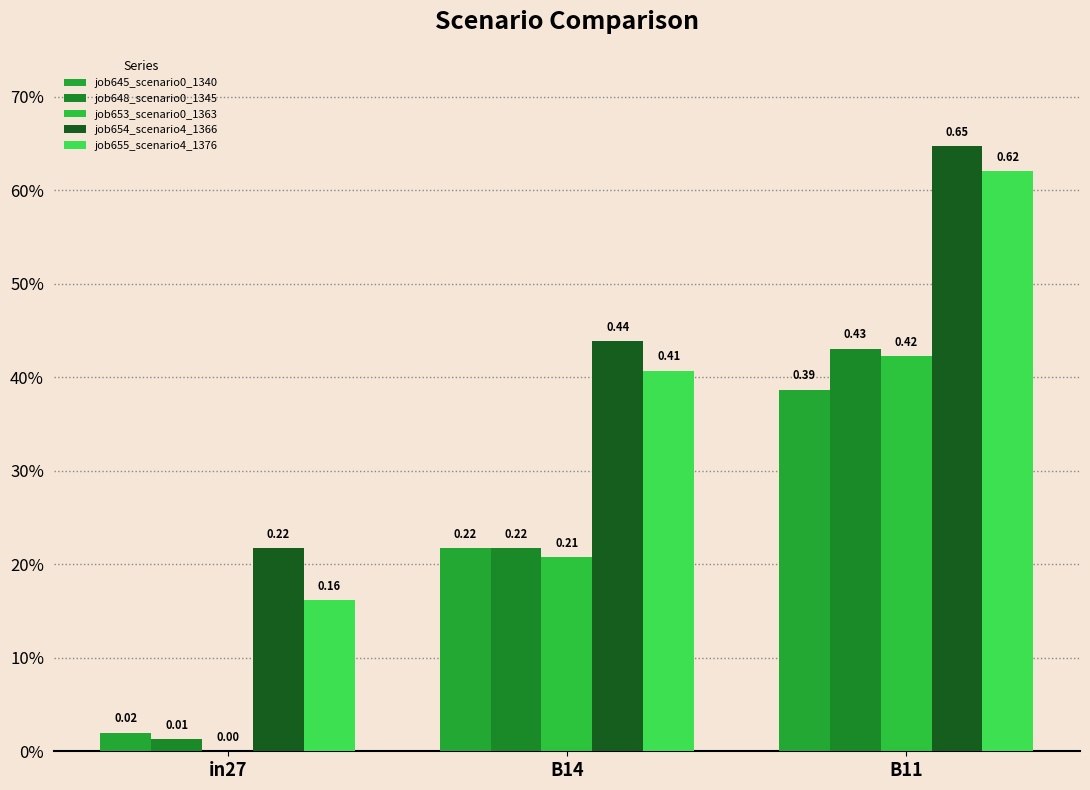

What is the label of the 2nd bar from the right?

B14